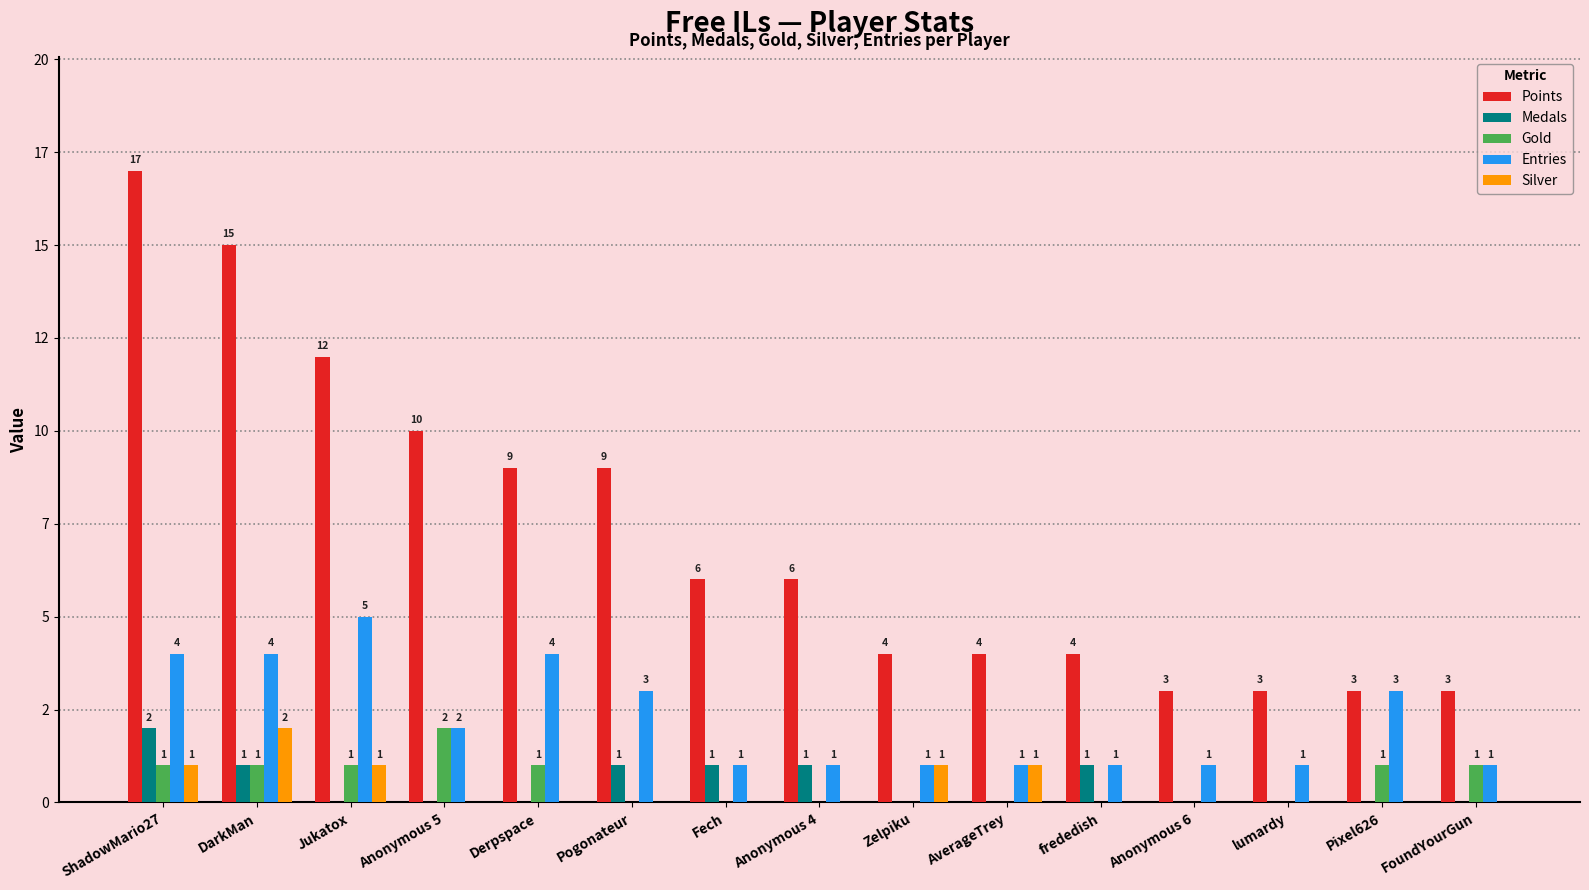

Which series has the largest total across all categories?

Points